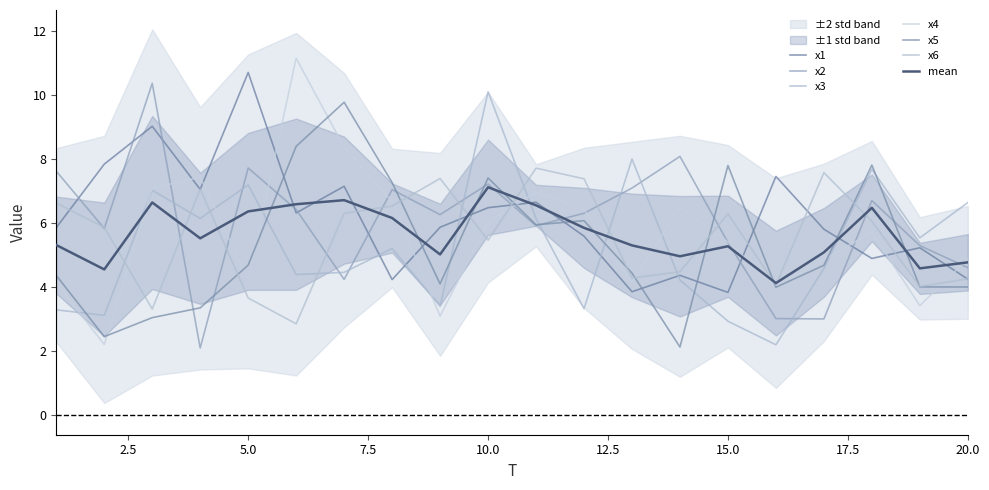

What is the average value of the x3 series?

5.3